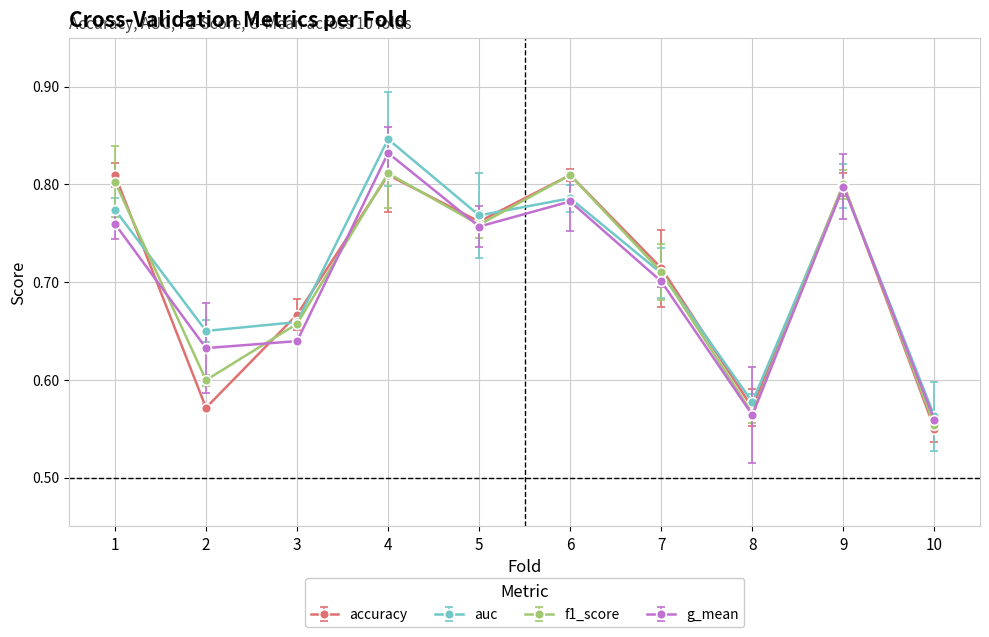

At which category does accuracy reach its first local peak?

4